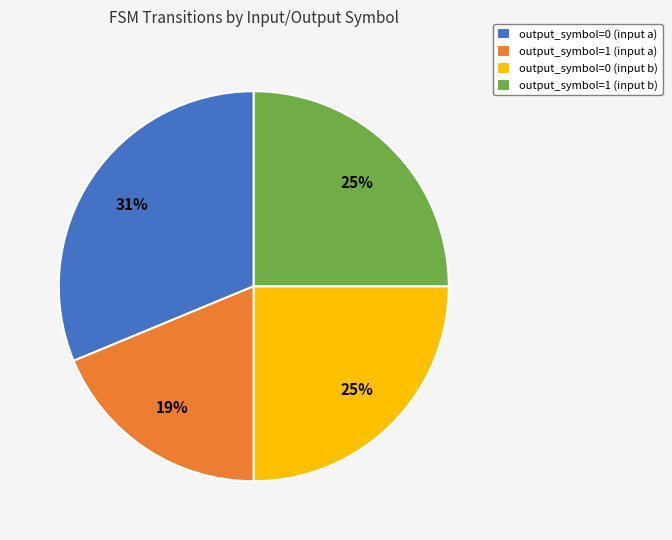

Does output_symbol=1 (input a) account for over 50% of the chart?

No